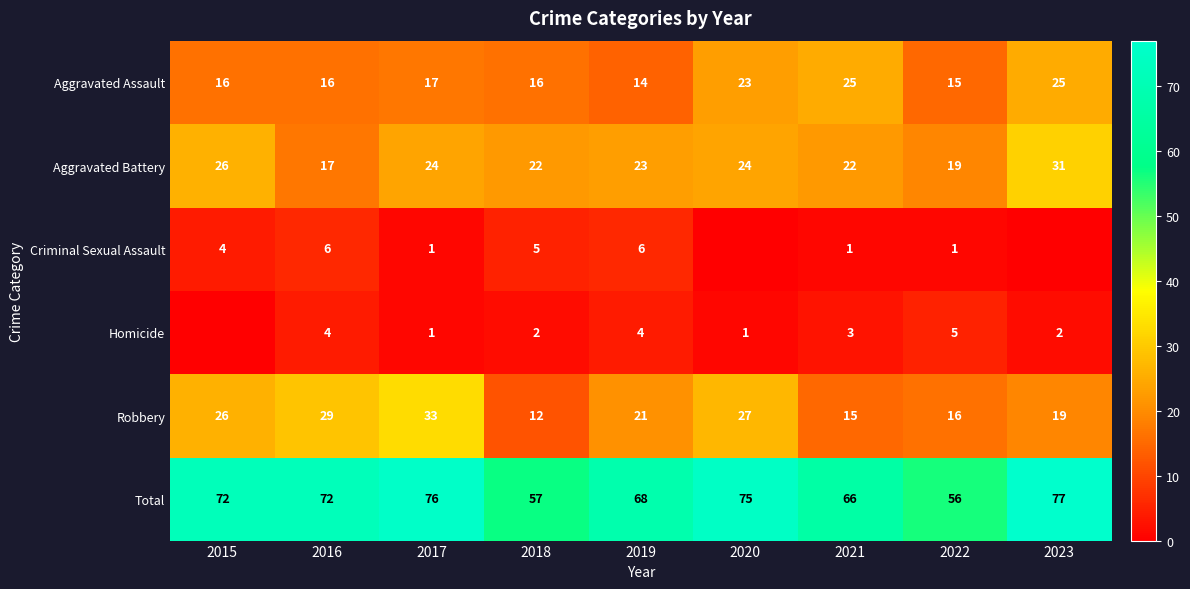

Which category has the lowest value in the Aggravated Assault series?

2019